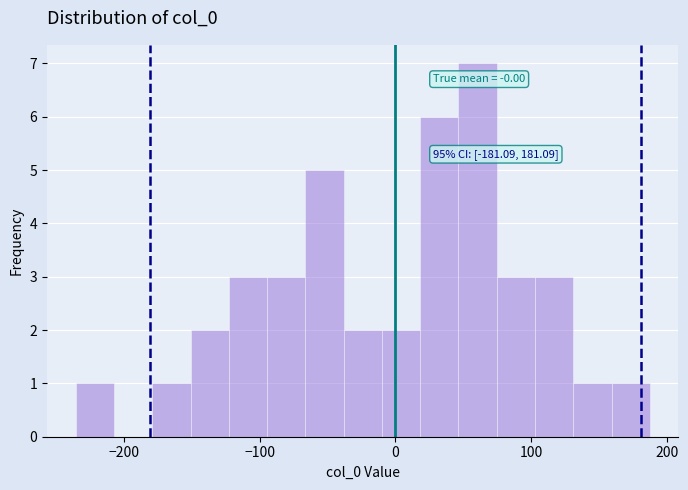

Around what value on the x-axis is the tallest bar? Give the approximate position of its centre, as read against the axis.

60